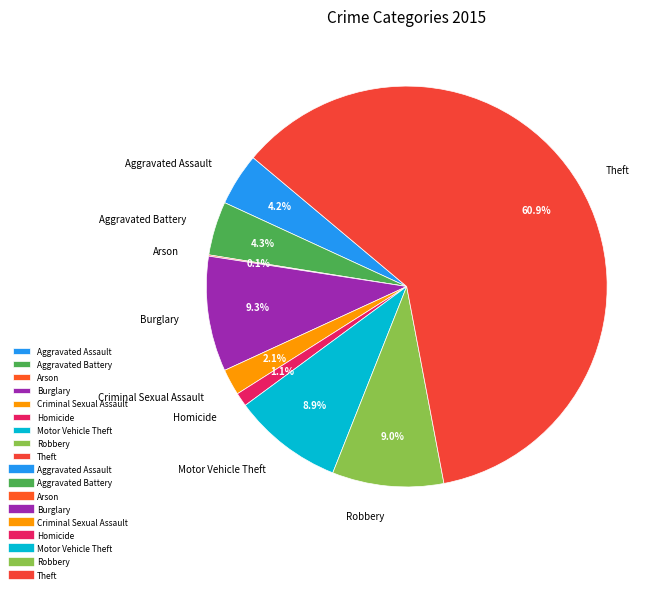

Approximately how many times larger is the value at Robbery compared to Aggravated Assault?

2.1